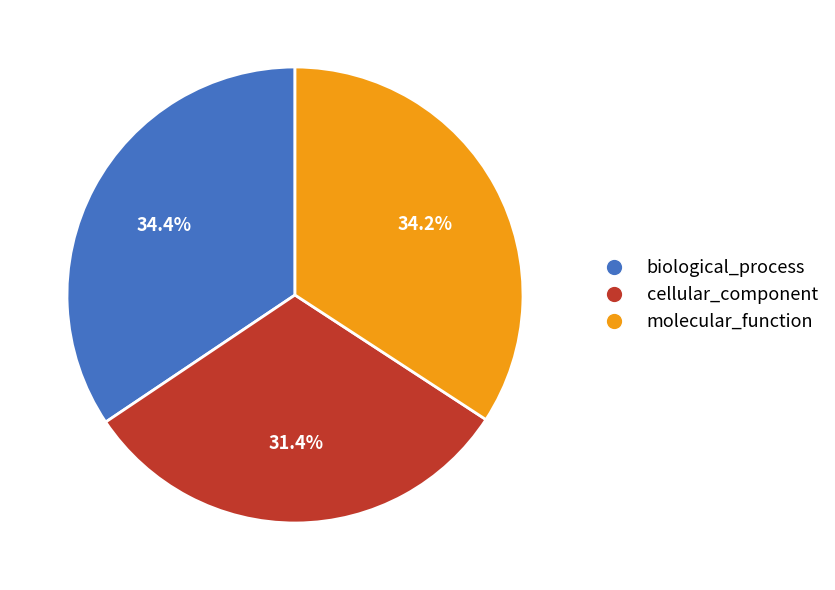

Count the number of slices in the pie.

3